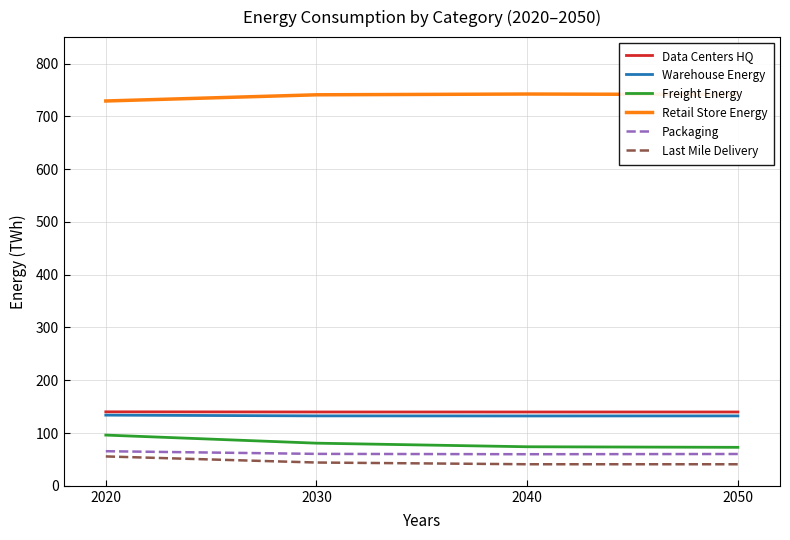

True or false: Warehouse Energy and Retail Store Energy intersect in this chart.

False